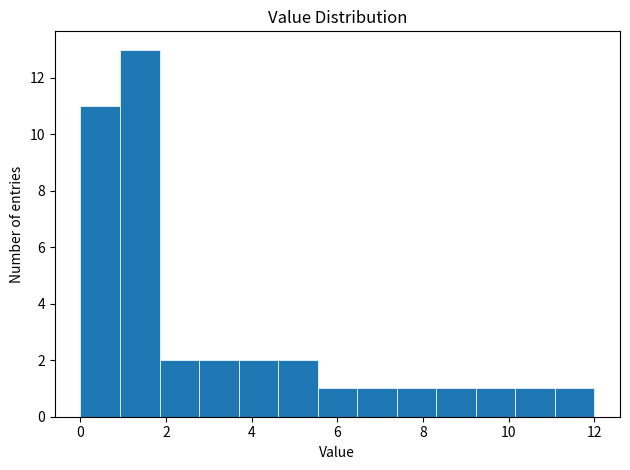

Which range on the x-axis has the tallest bar?

1.0 to 1.8